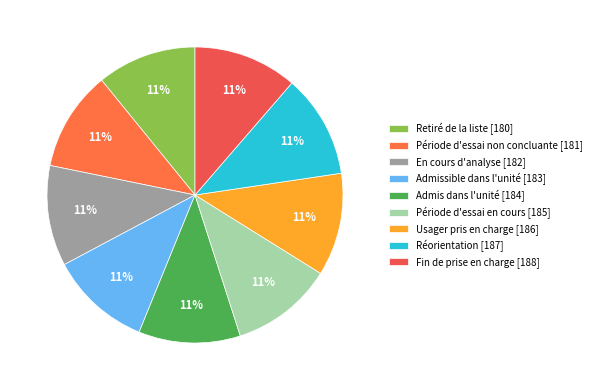

How many slices are in this pie chart?

9